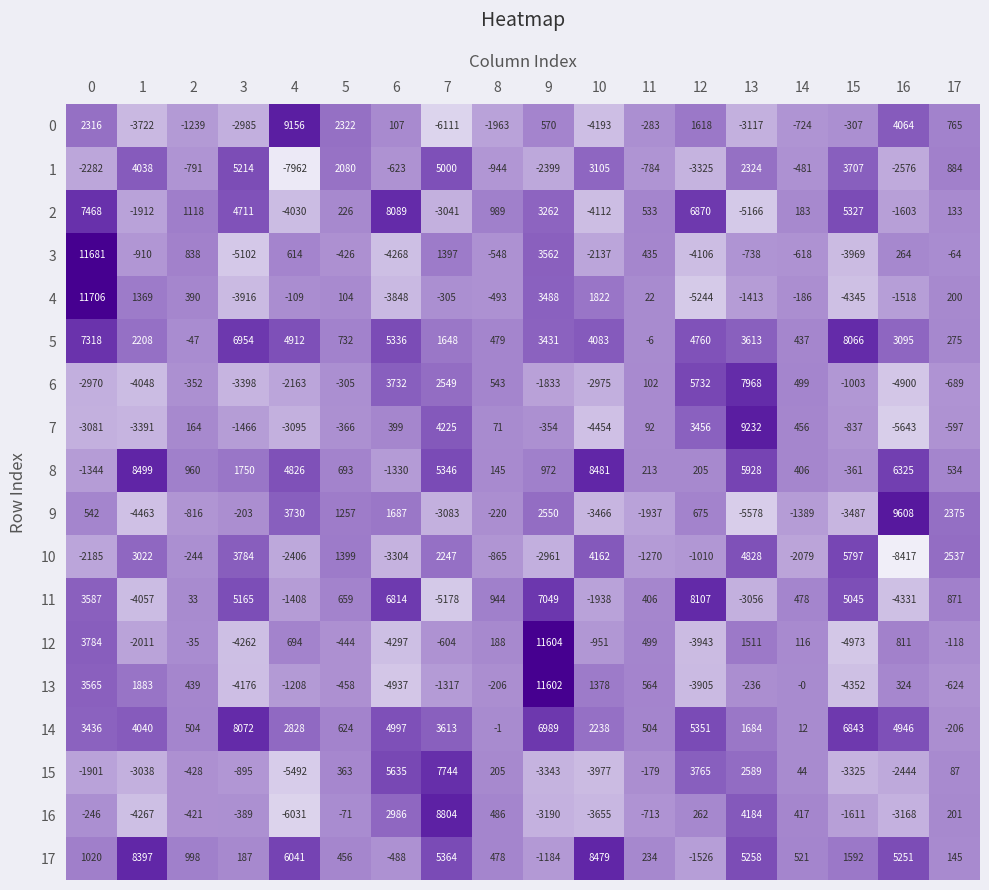

What is the difference between the maximum and second lowest values in the 13 series?

15954